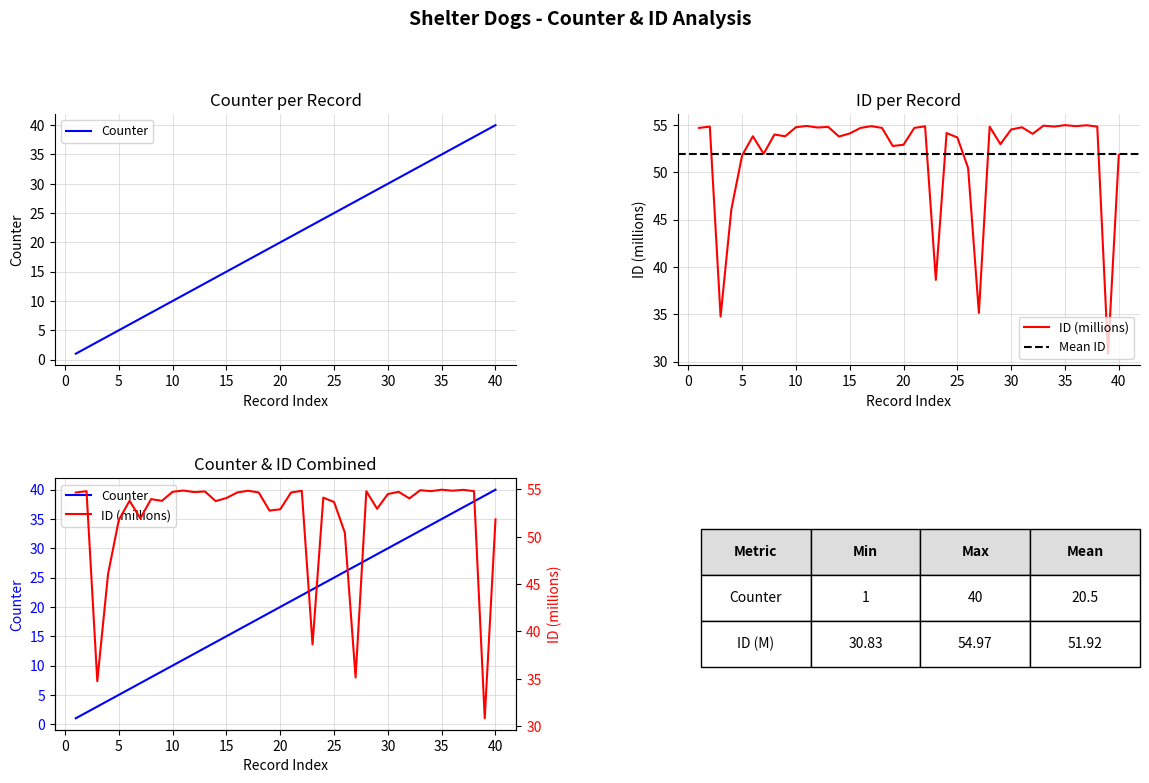

What is the maximum value for Counter?

40.0